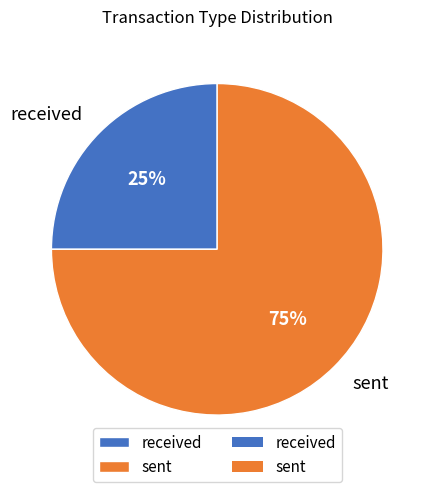

To the nearest percent, what is the difference between the largest and smallest slice percentages?

50%